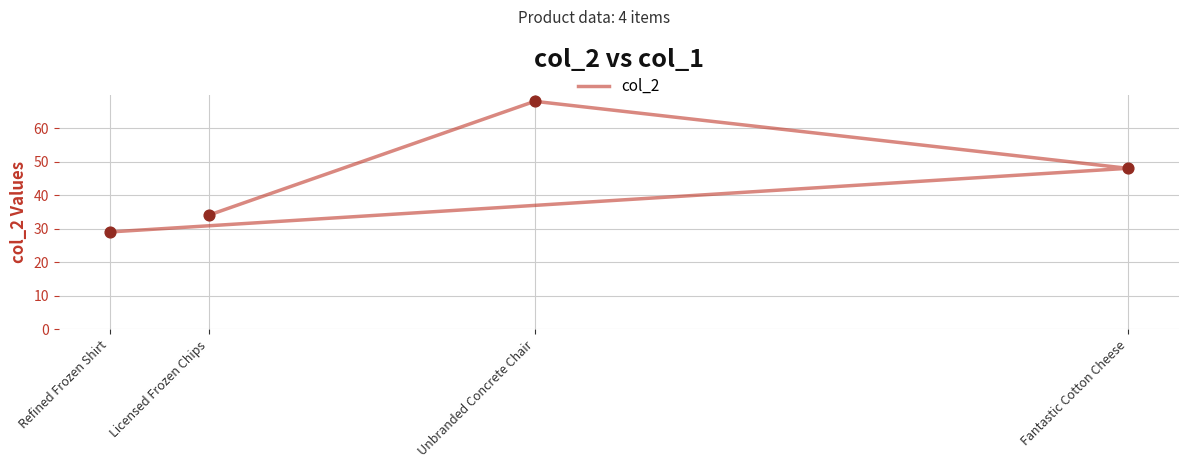

Which has a higher value, Unbranded Concrete Chair or Refined Frozen Shirt?

Unbranded Concrete Chair